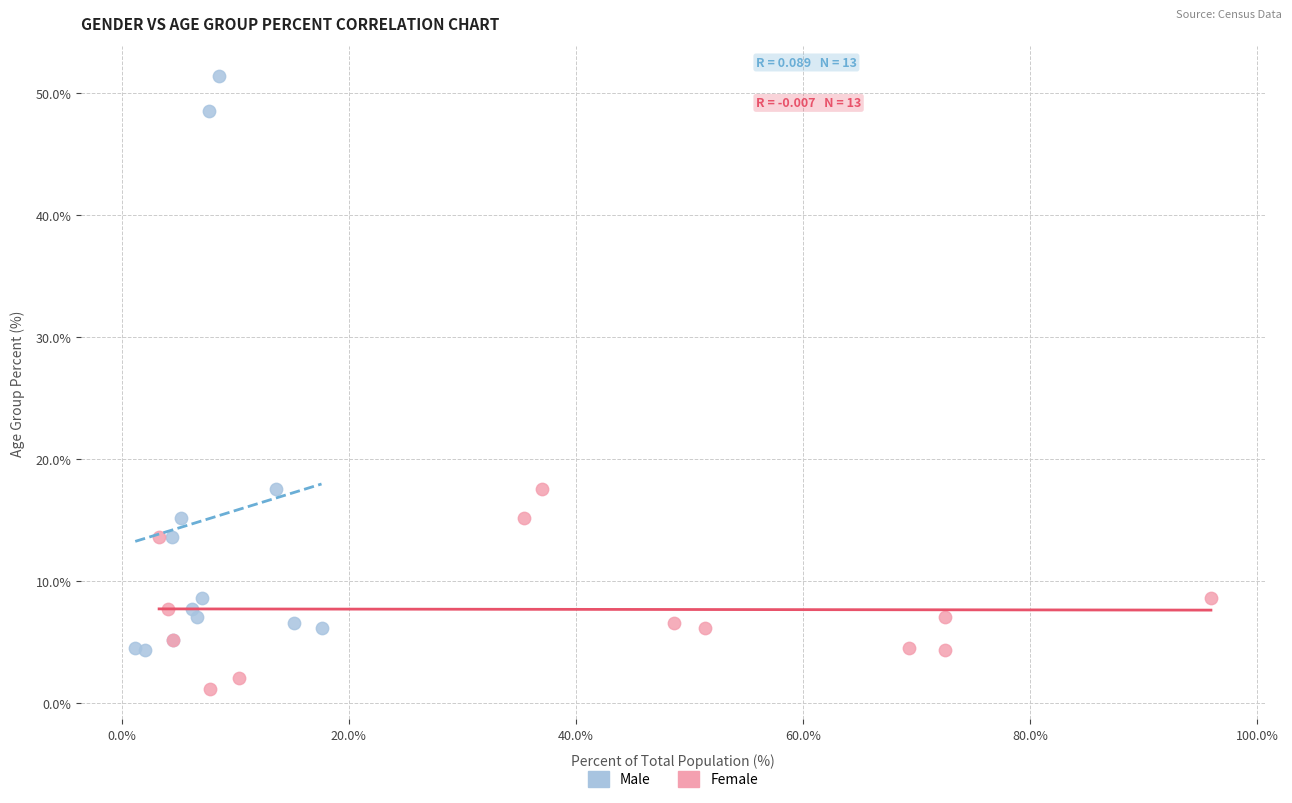

Which series reaches the minimum Y coordinate?

Female